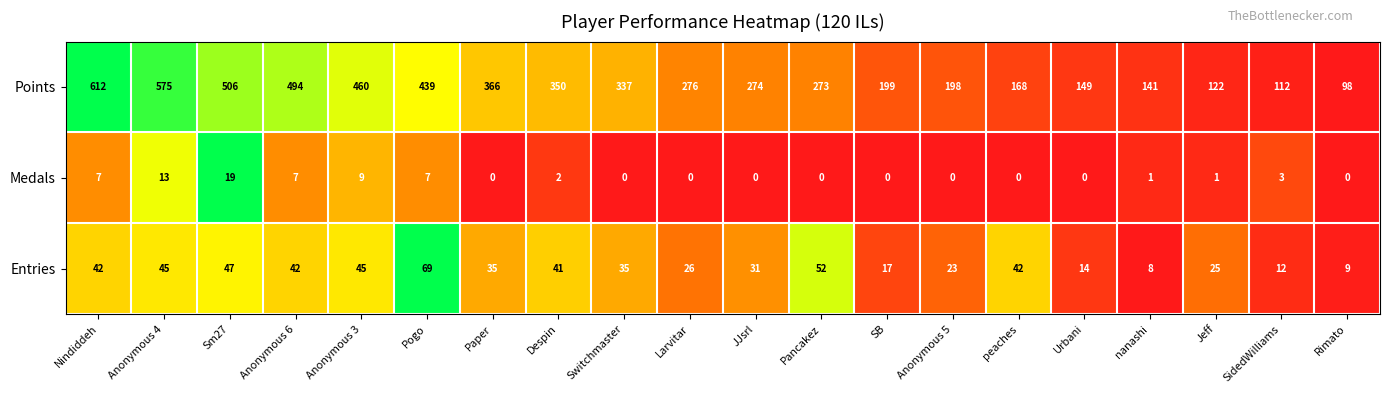

At which label does Medals first exceed 1?

Nindiddeh